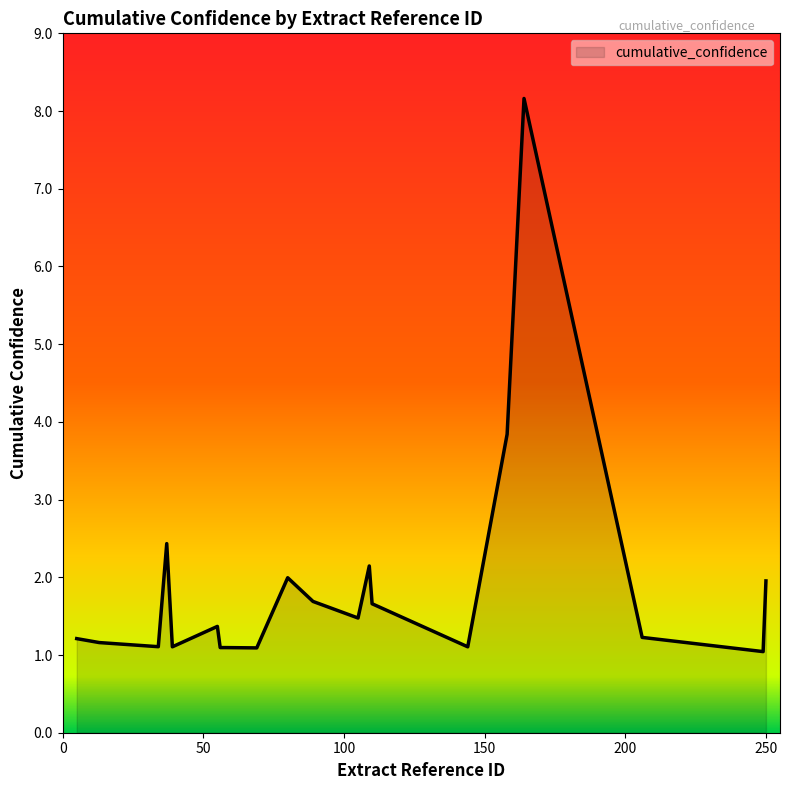

What is the smallest value displayed?

1.0